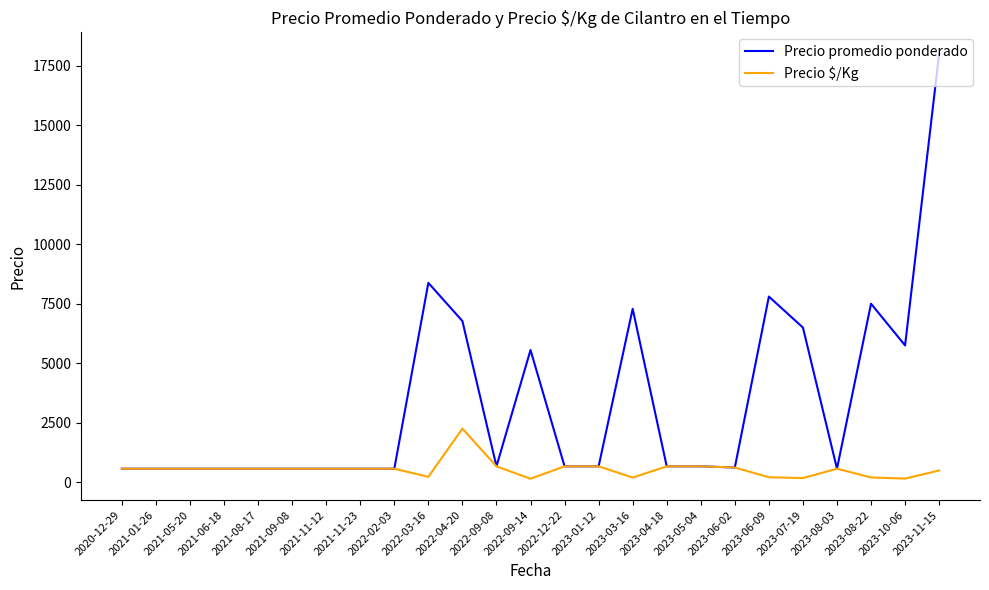

Is this an area chart (filled region under the line)?

No